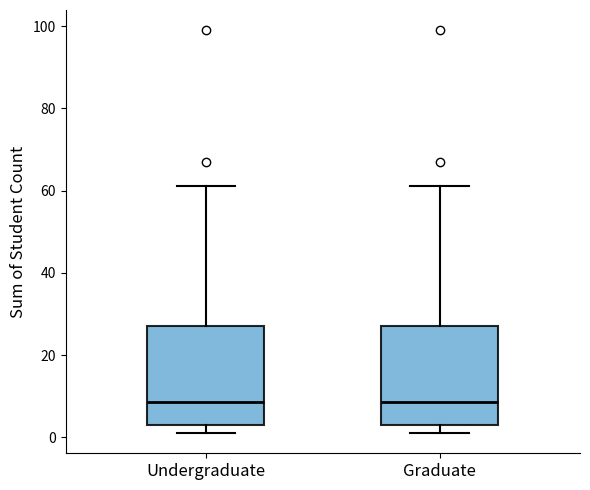

Reading left to right, transcribe this box plot: for each box, give where its median line is, the range the box spans, and where its two whiskers end, as read against the y-axis. The values are not printed on the chart, so give them approximately, as read against the axis.

Undergraduate: median 8, box 4 to 28, whiskers 2 to 62
Graduate: median 8, box 4 to 28, whiskers 2 to 62